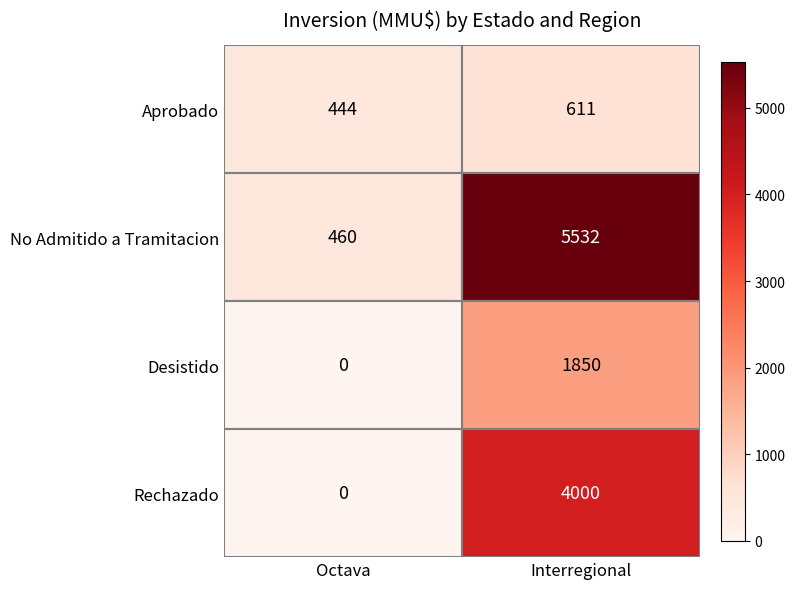

Which series has the widest spread of values?

No Admitido a Tramitacion